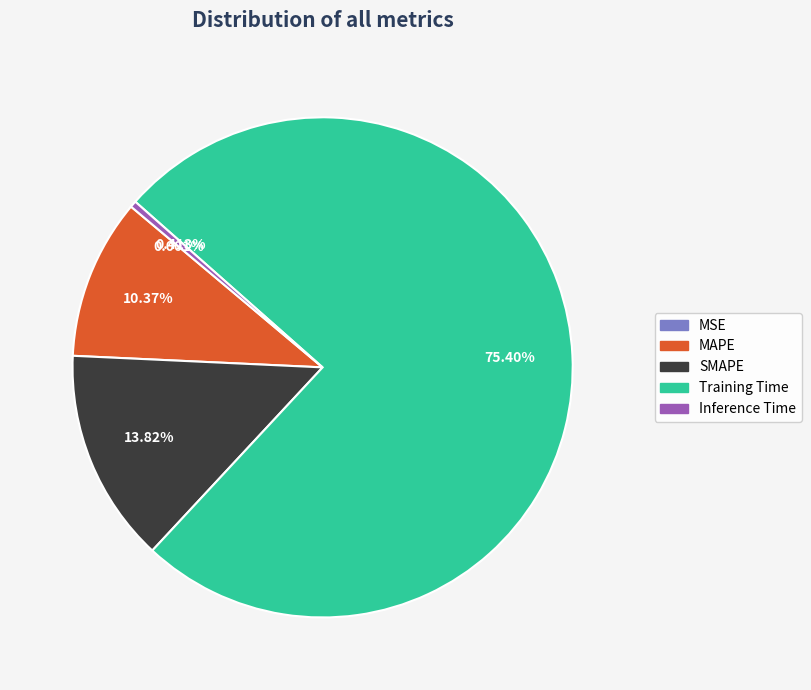

Which category has the biggest portion of the pie?

Training Time